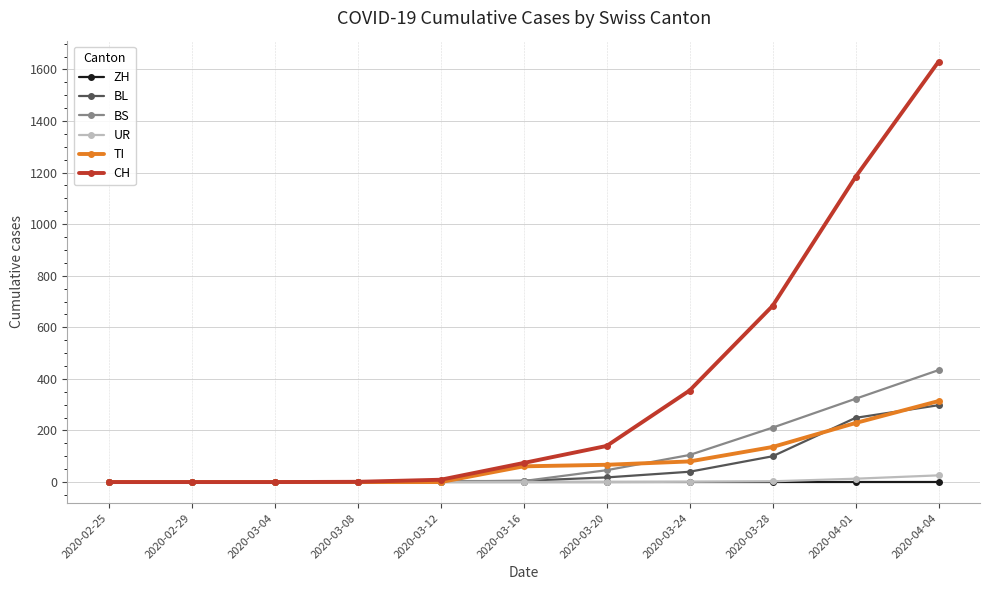

At which category does the chart reach its peak across all series?

2020-04-04